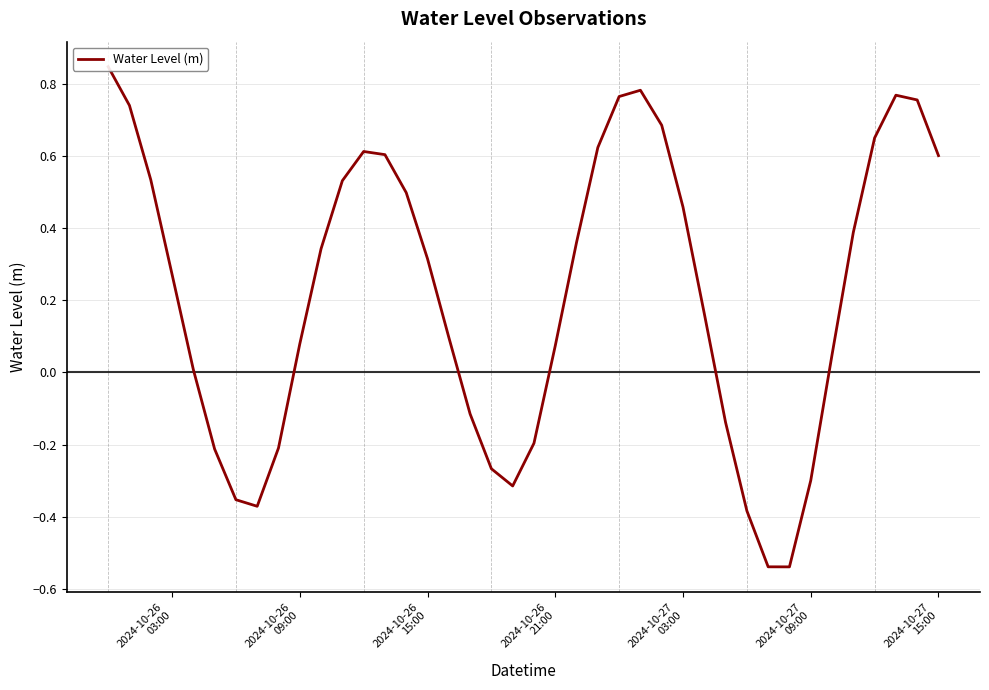

How many values are above zero?

27